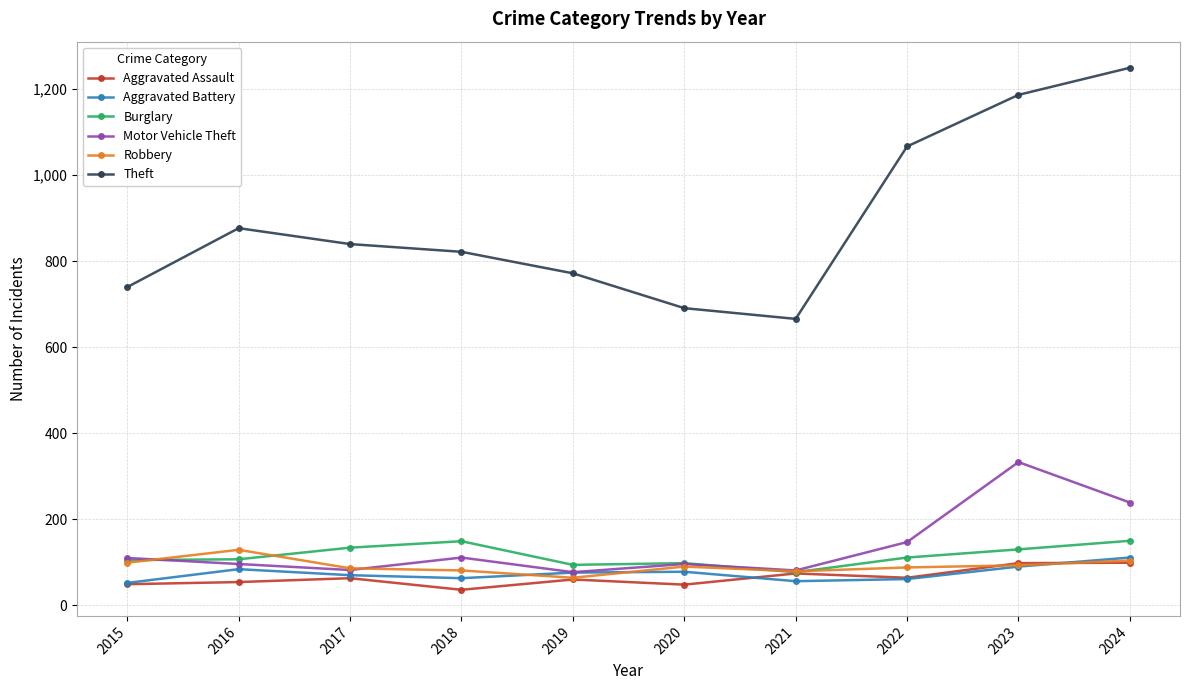

Between 2016 and 2021, which series saw the biggest shift?

Theft